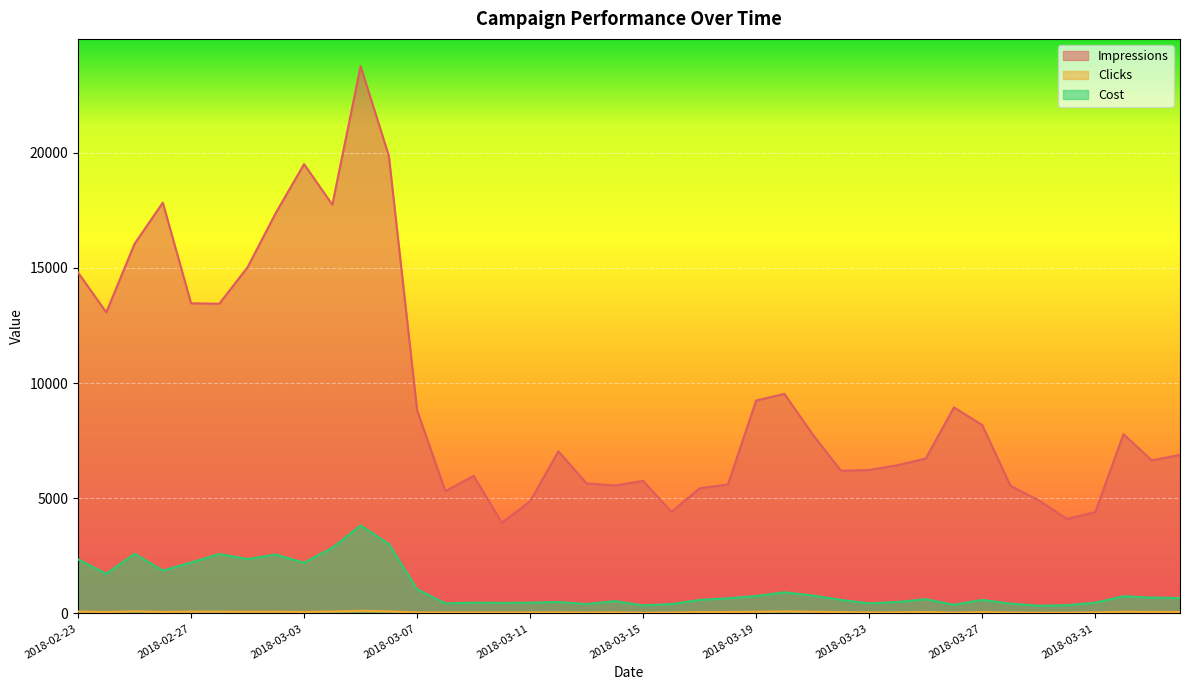

Where is the first local minimum for Cost?

2018-02-24